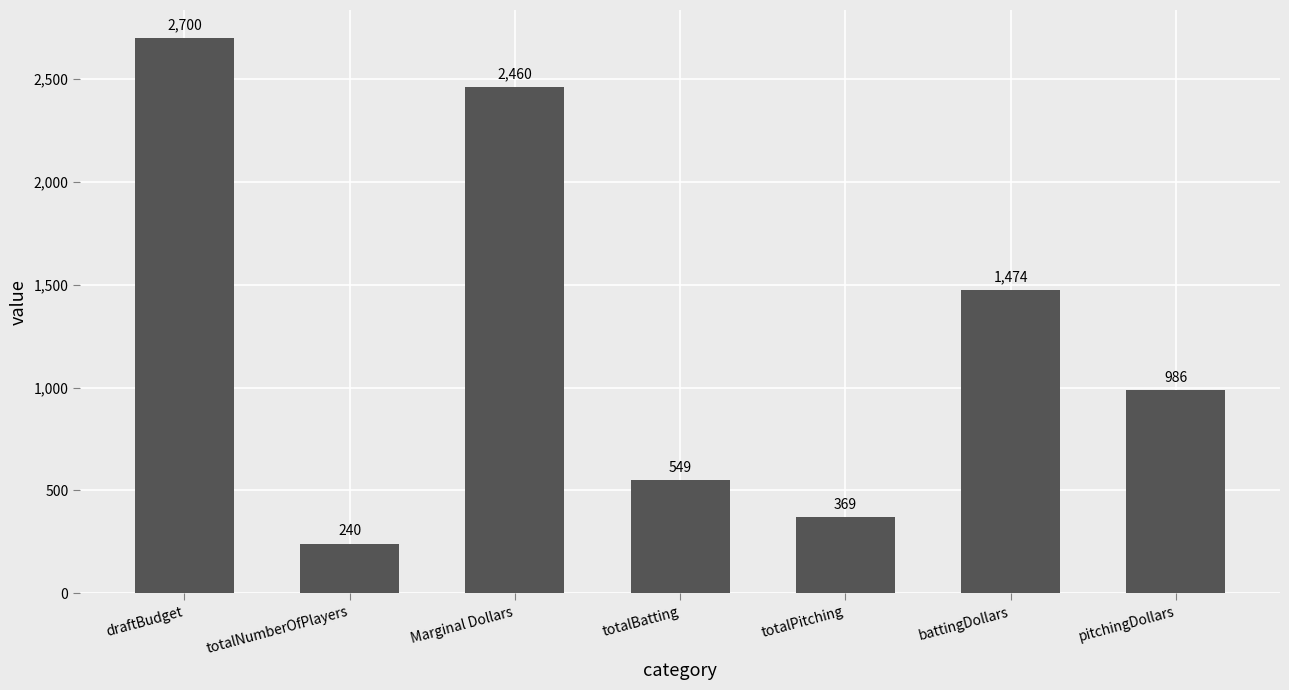

What position from the left is draftBudget?

1